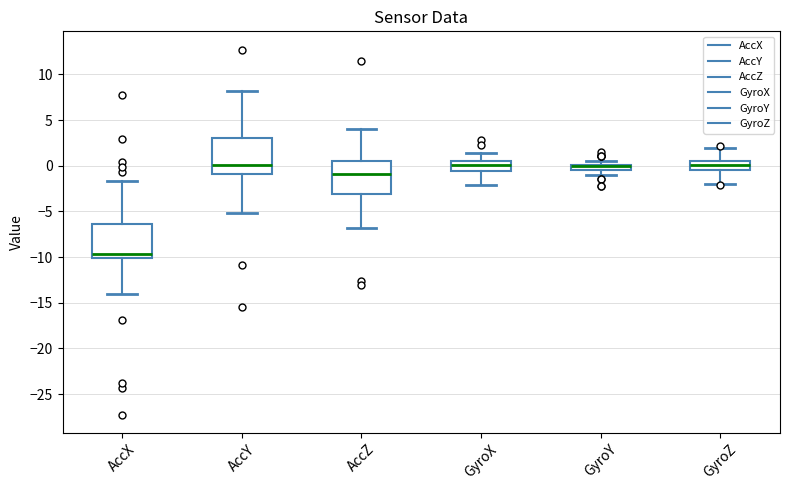

Where does the median line of the box for AccX sit on the y-axis? The values are not printed on the chart, so give them approximately, as read against the axis.

-9.5